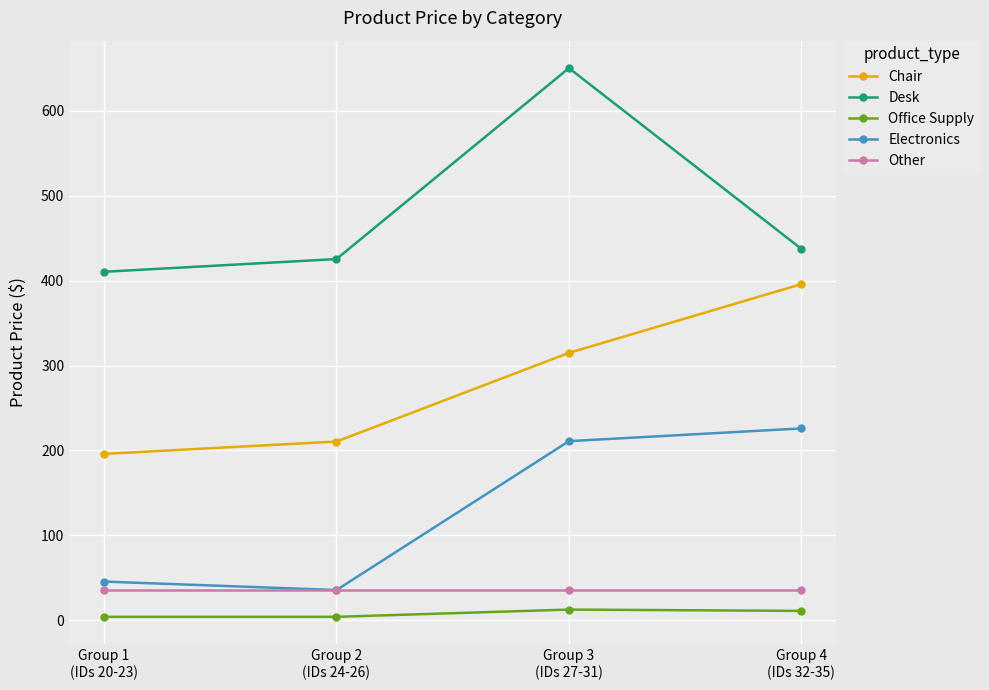

What is the lowest value of the Electronics series?

35.5